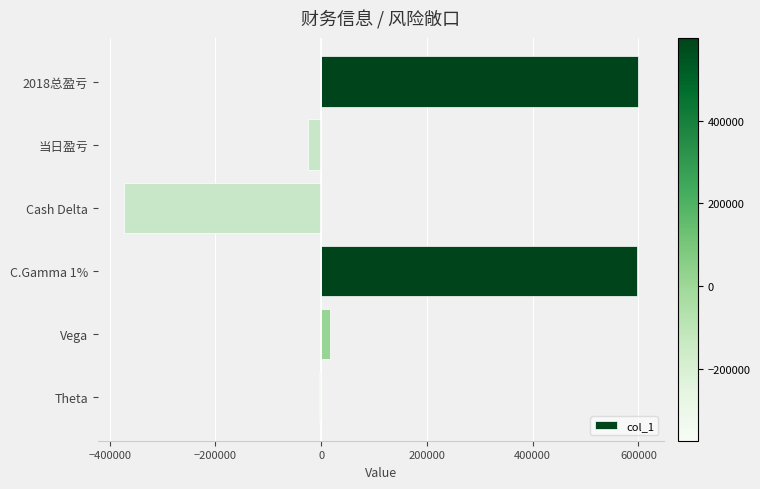

What is the difference between the maximum and minimum values?

973375